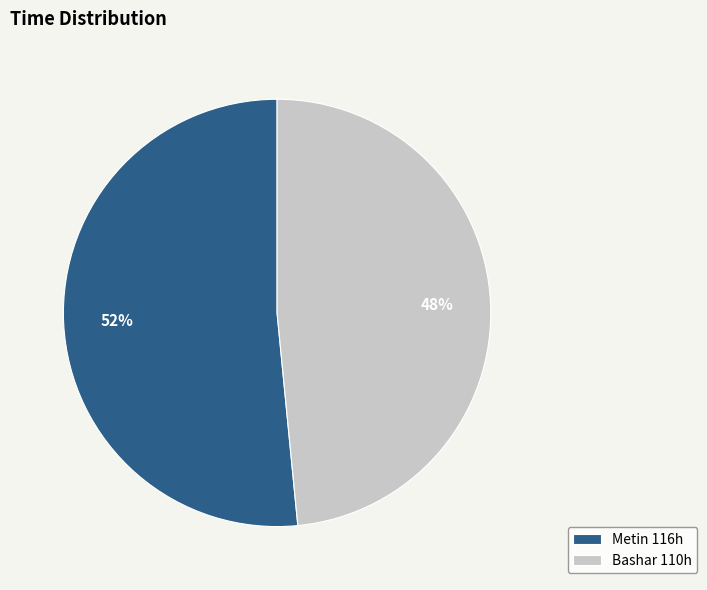

Combined, do Metin 116h and Bashar 110h account for over 50%?

Yes